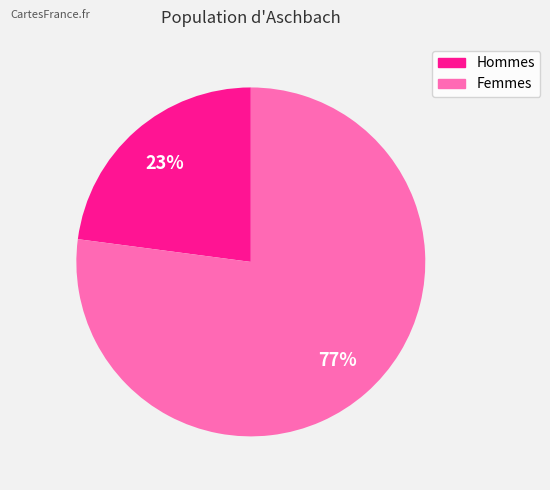

How many segments does this pie chart have?

2